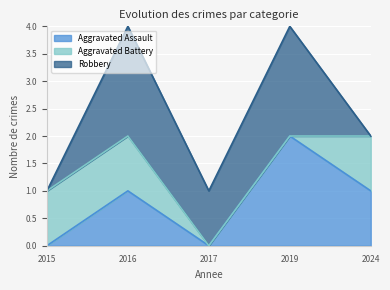

At 2015, list the series in order from largest to smallest.

Aggravated Battery, Aggravated Assault, Robbery